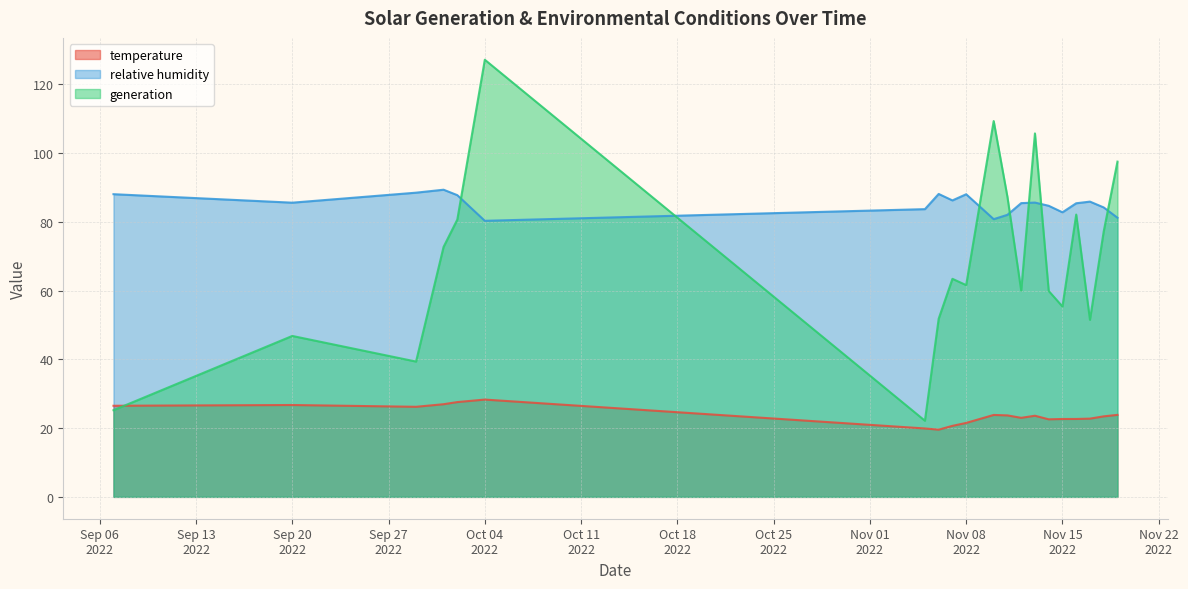

Reading left to right, transcribe all the data shown in this chart.

temperature: 26.5	26.7	26.2	26.9	27.6	28.3	19.9	19.5	20.6	21.5	23.8	23.7	23.0	23.6	22.6	22.6	22.6	22.8	23.4	23.8
relative humidity: 88.0	85.5	88.5	89.3	87.7	80.3	83.7	88.1	86.2	88.0	80.8	82.0	85.4	85.6	84.6	82.7	85.4	85.8	84.2	81.2
generation: 25.2	46.8	39.3	72.7	80.6	127.1	22.1	51.8	63.4	61.6	109.3	87.2	60.0	105.7	59.9	55.4	82.1	51.5	77.2	97.5